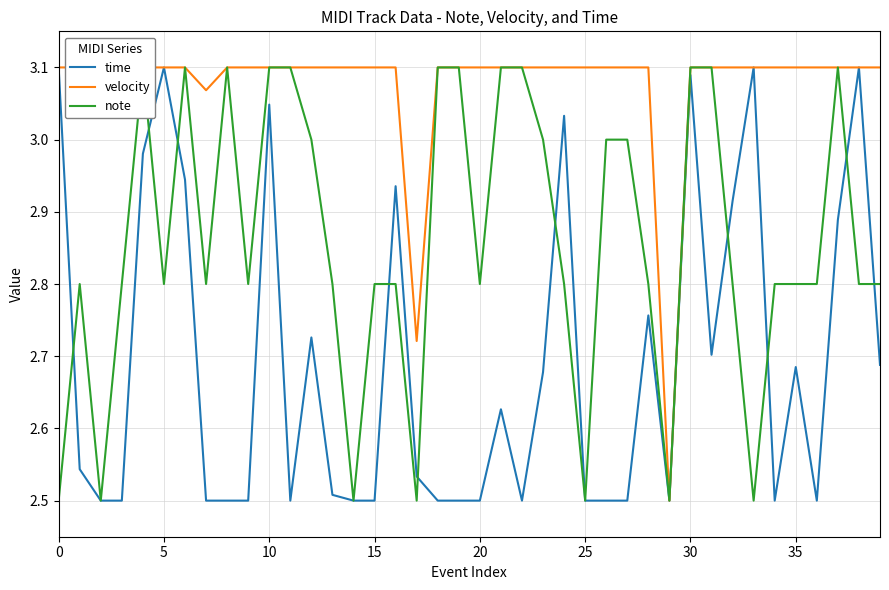

At how many categories does at least one series exceed 2?

40